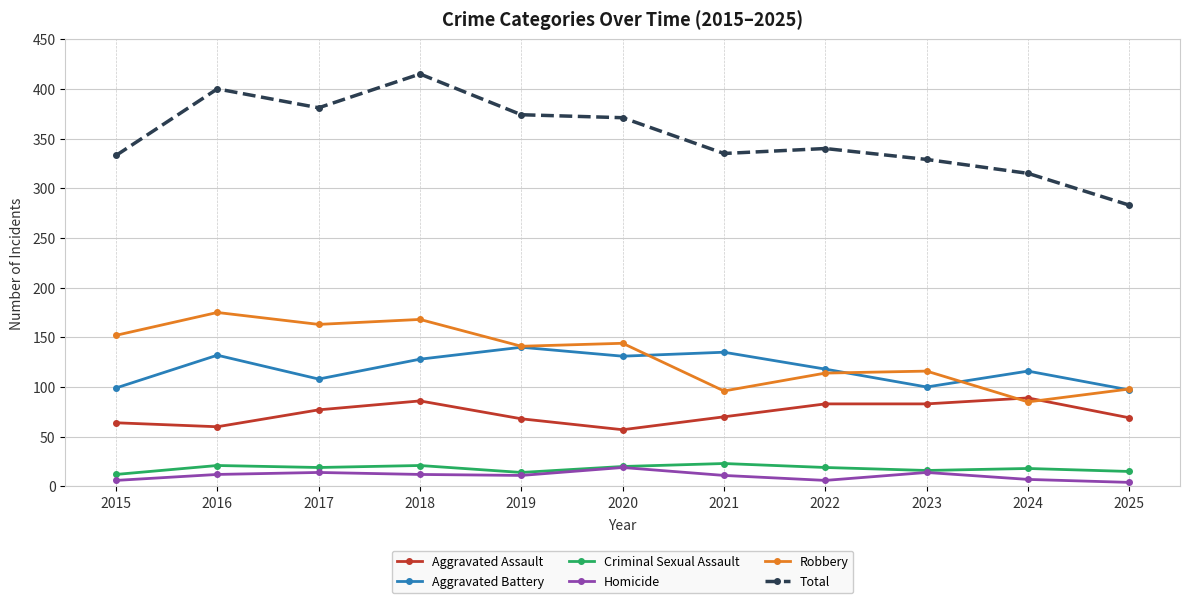

Which series has the largest range (max minus min)?

Total